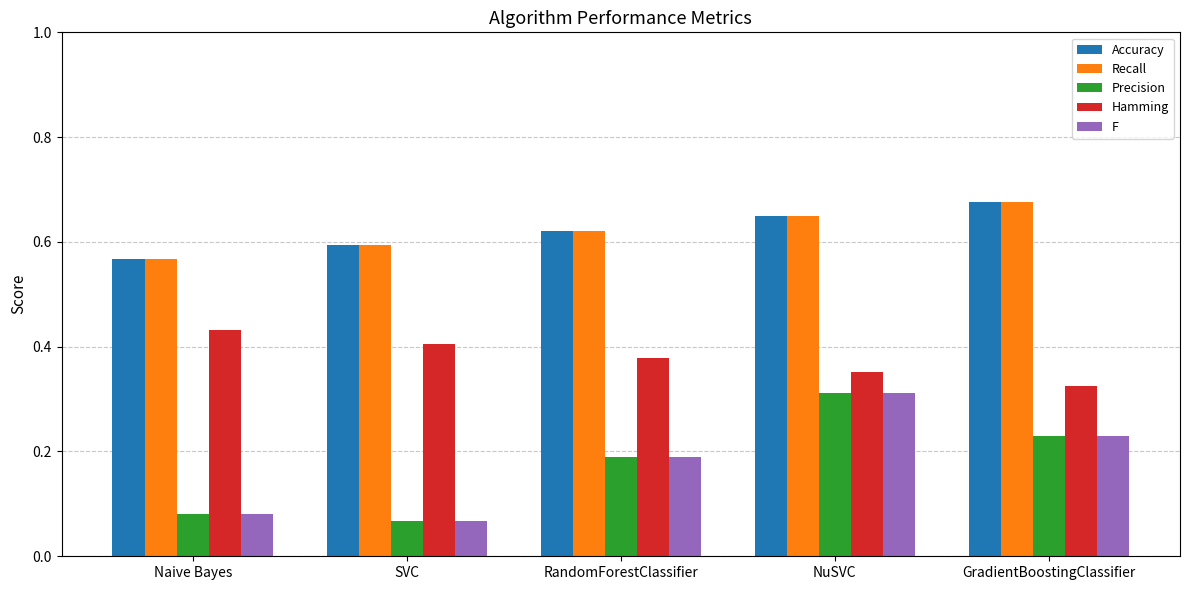

How many Accuracy values are between 0 and 1?

5